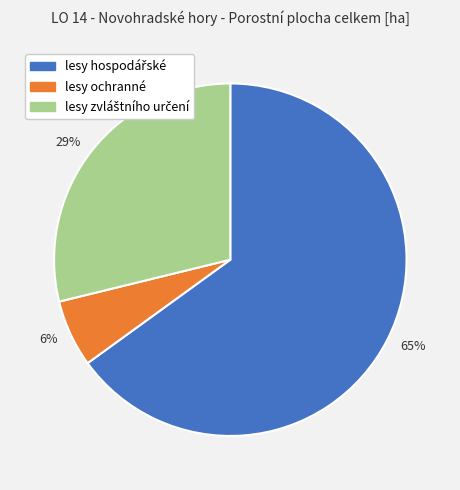

Which slice is the smallest?

6%